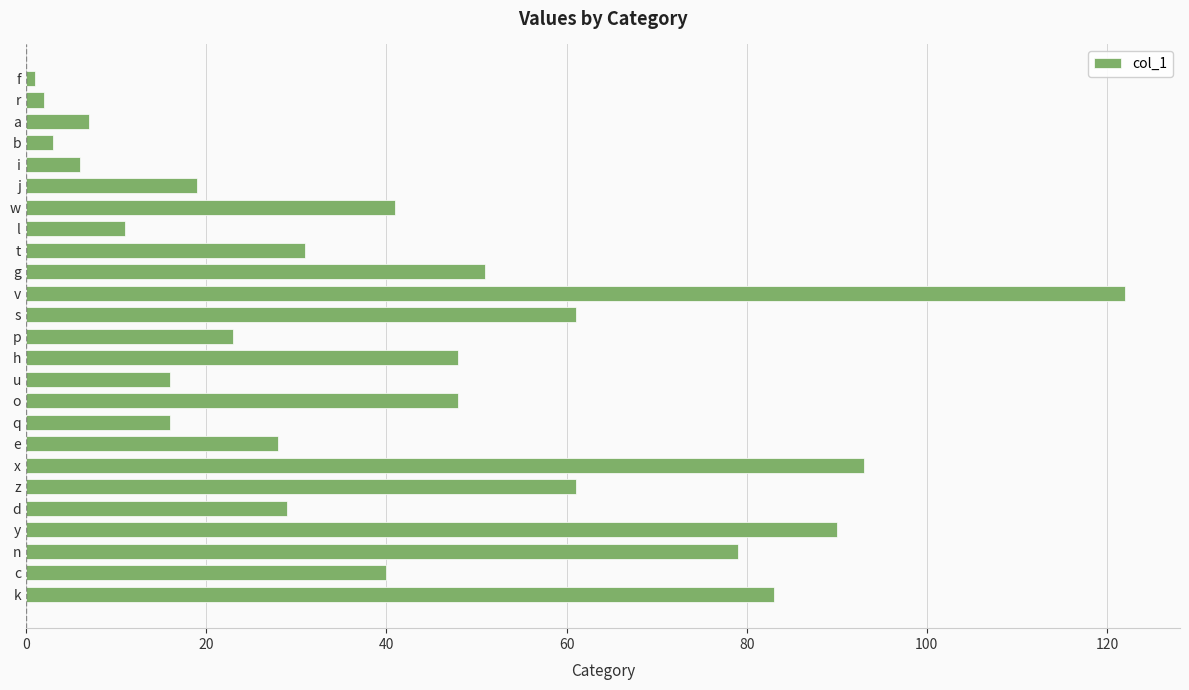

The value at d is 29. True or false?

True